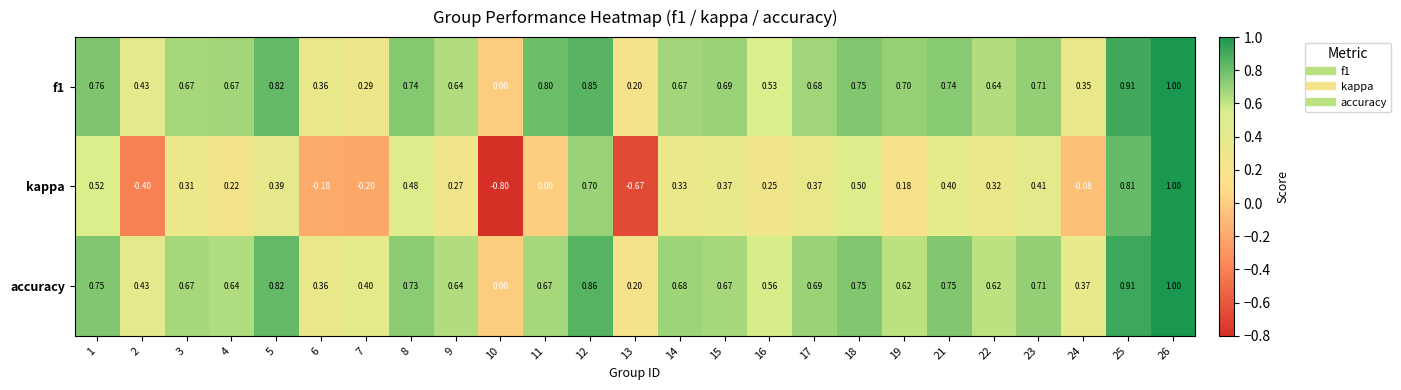

Which series changed the most between 8 and 9?

kappa